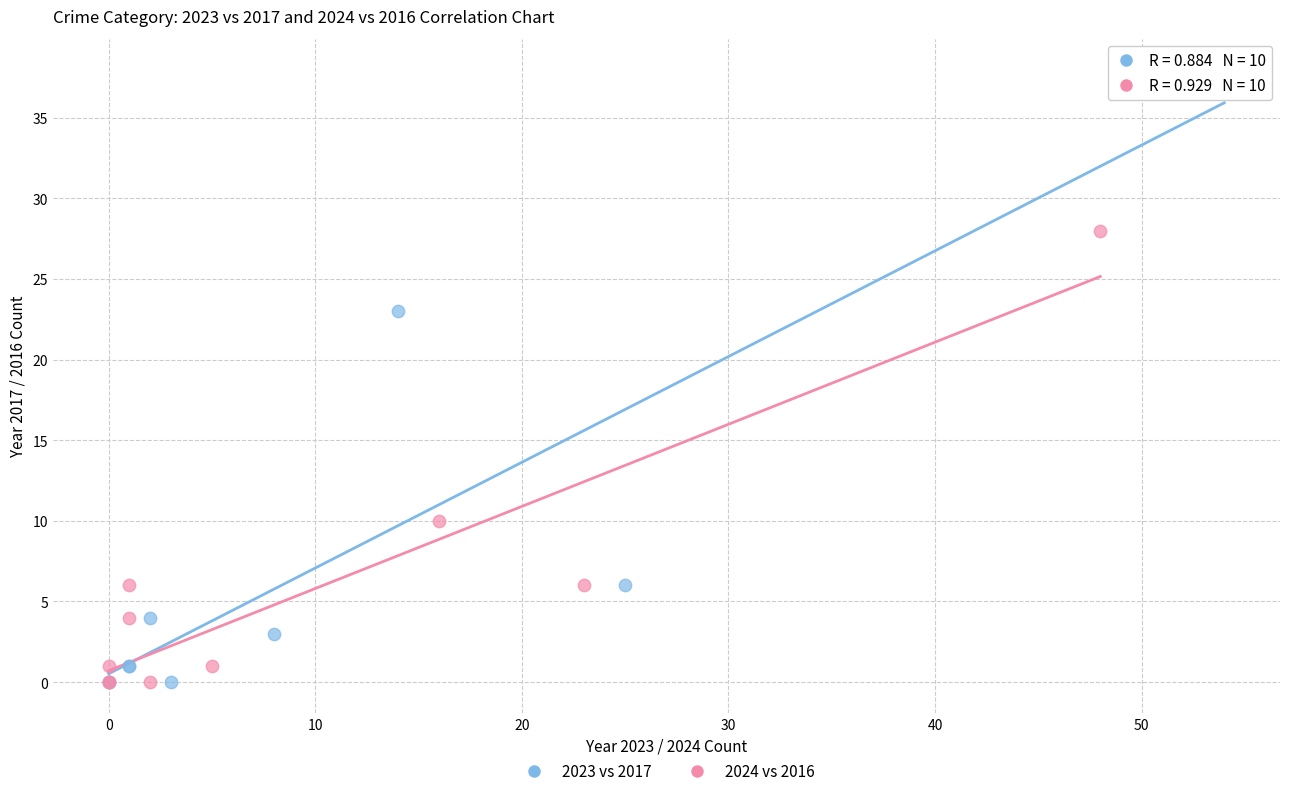

Which series has the largest Y range (max minus min)?

2023 vs 2017